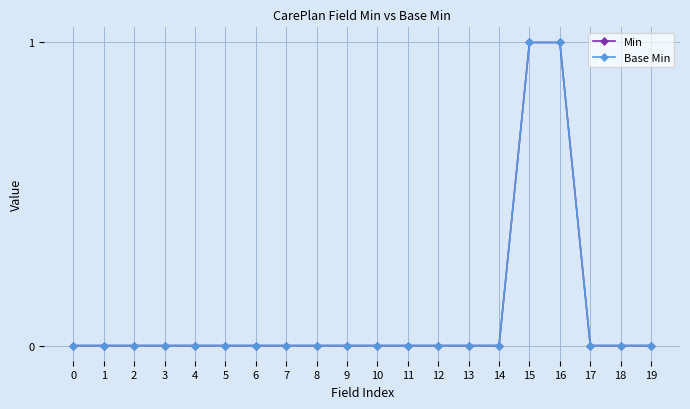

Does the chart have visible grid lines?

Yes